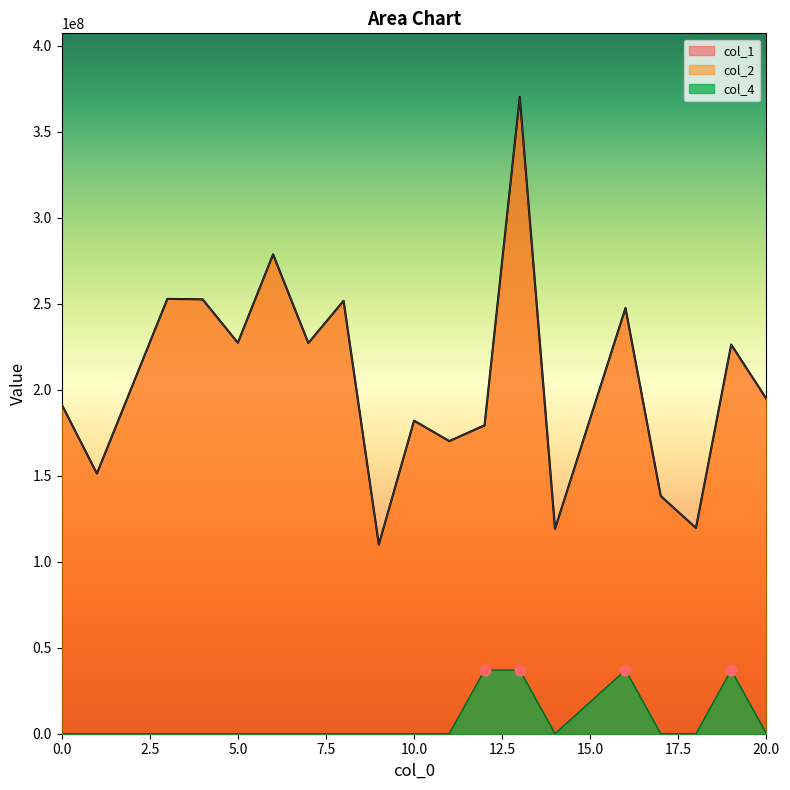

At which category is the sum across all series the highest?

13